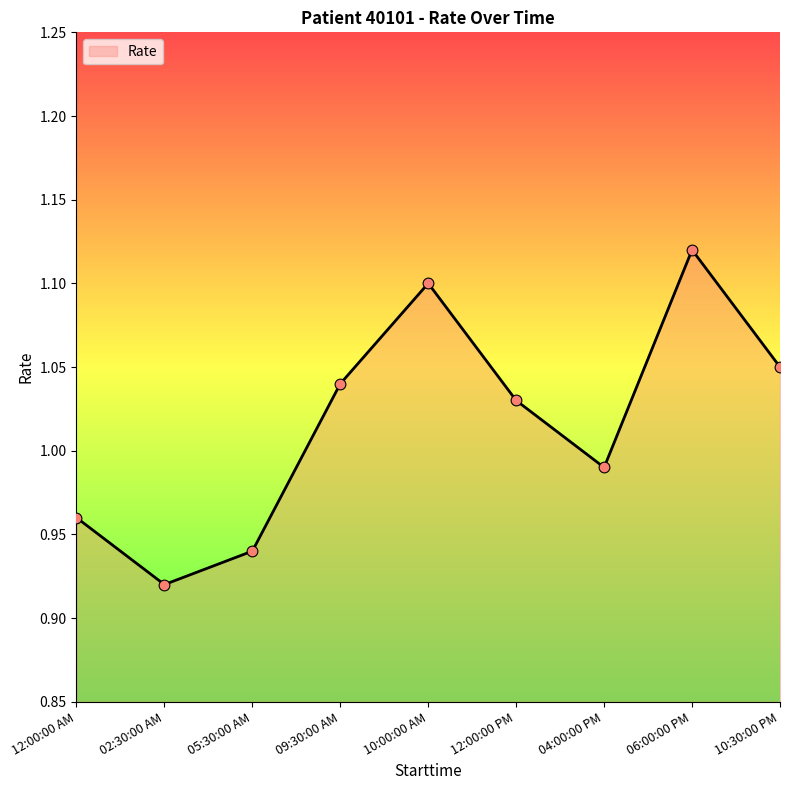

Which has a higher value, 06:00:00 PM or 02:30:00 AM?

06:00:00 PM